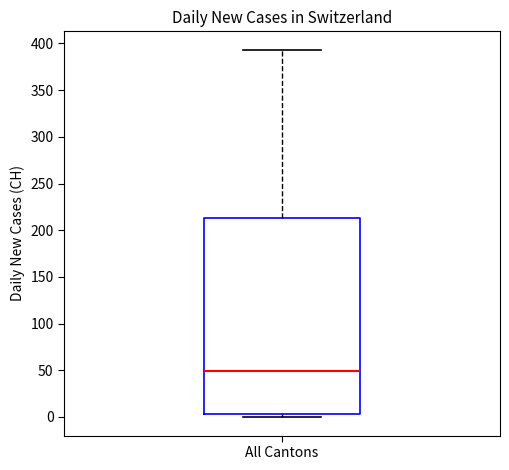

Where is the lower edge of the box for All Cantons on the y-axis? The values are not printed on the chart, so give them approximately, as read against the axis.

5